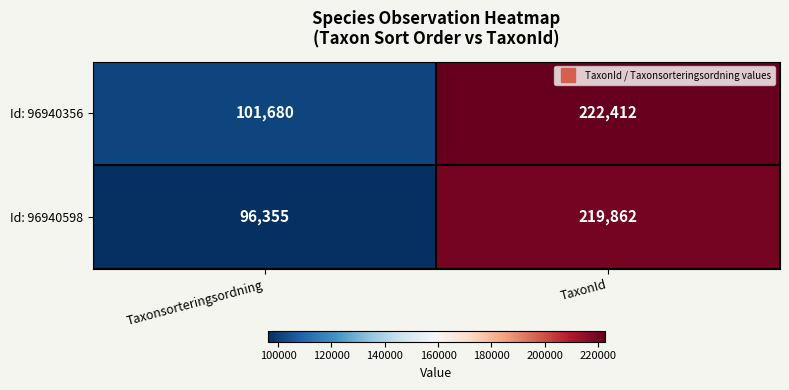

What is the sum of all Id: 96940356 values?

324092